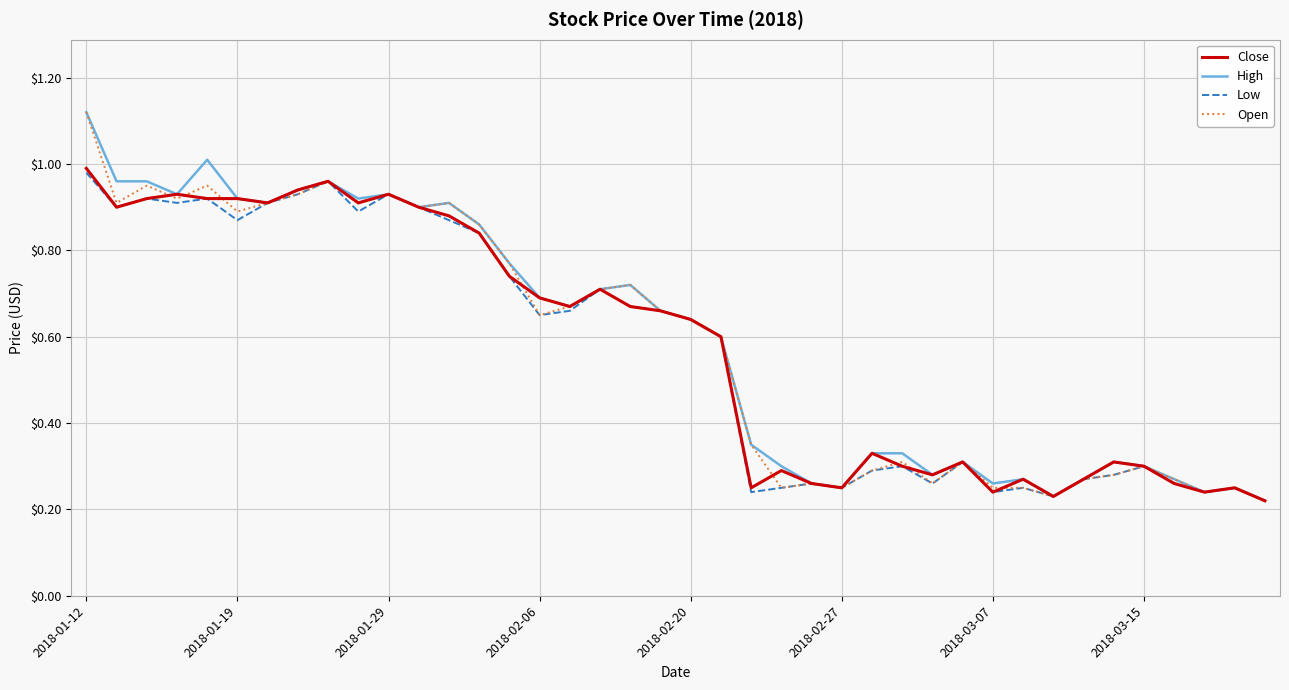

What is the average value of the Low series?

0.6